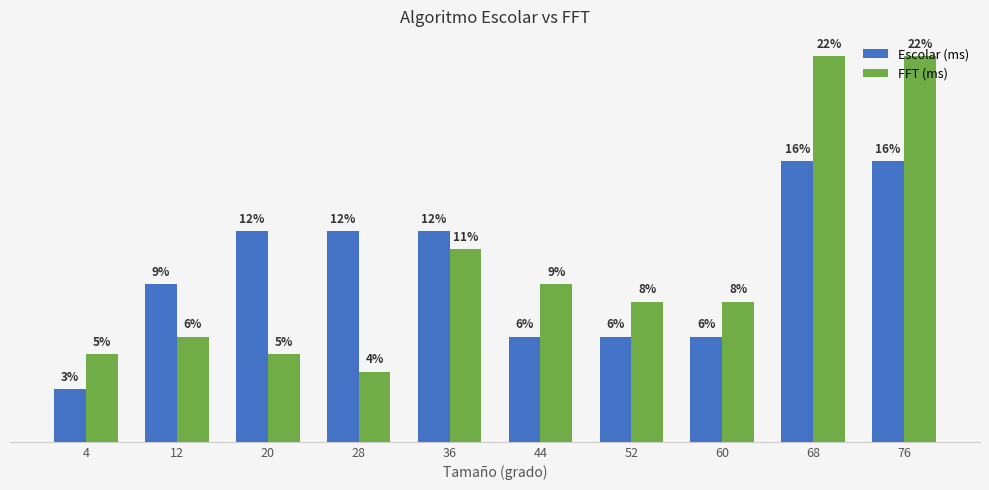

Which series changed the most between 20 and 76?

FFT (ms)